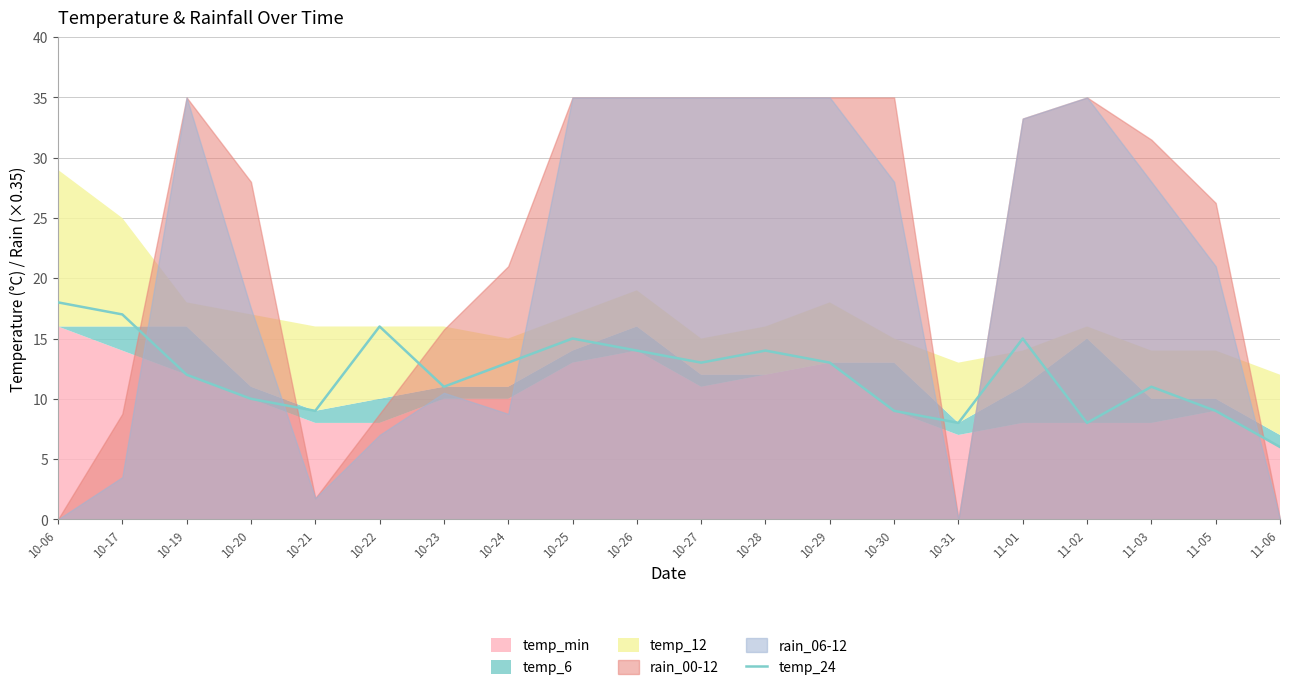

Which has a higher value, 10-25 or 11-06?

10-25